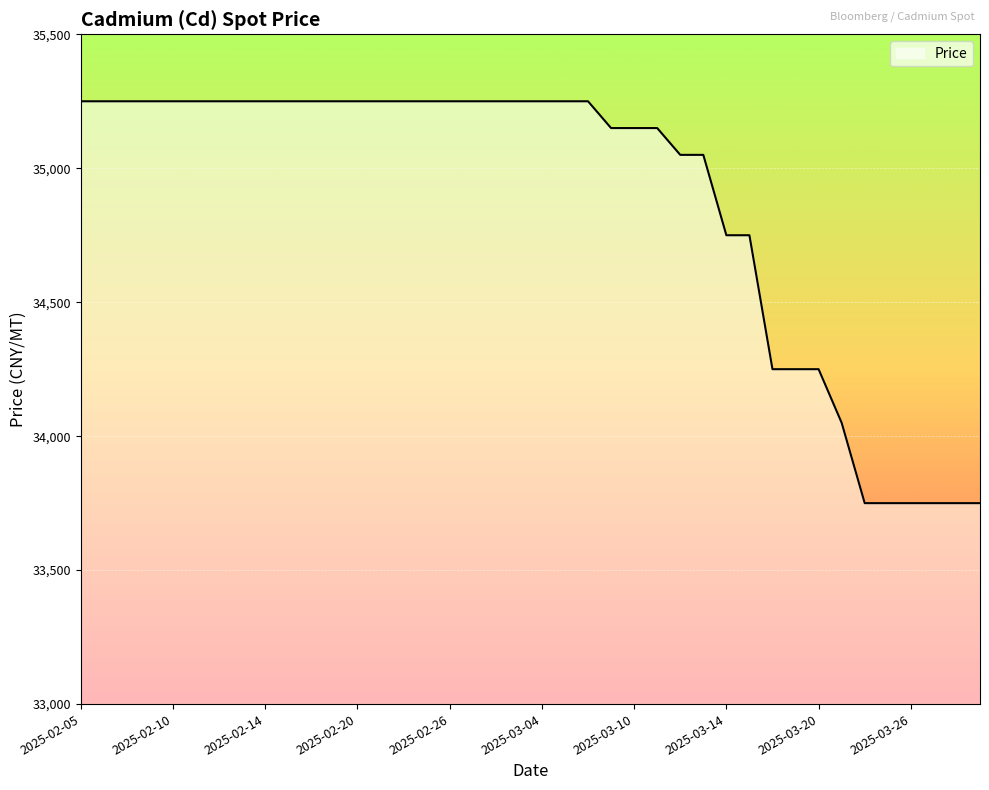

What is the greatest value displayed?

35250